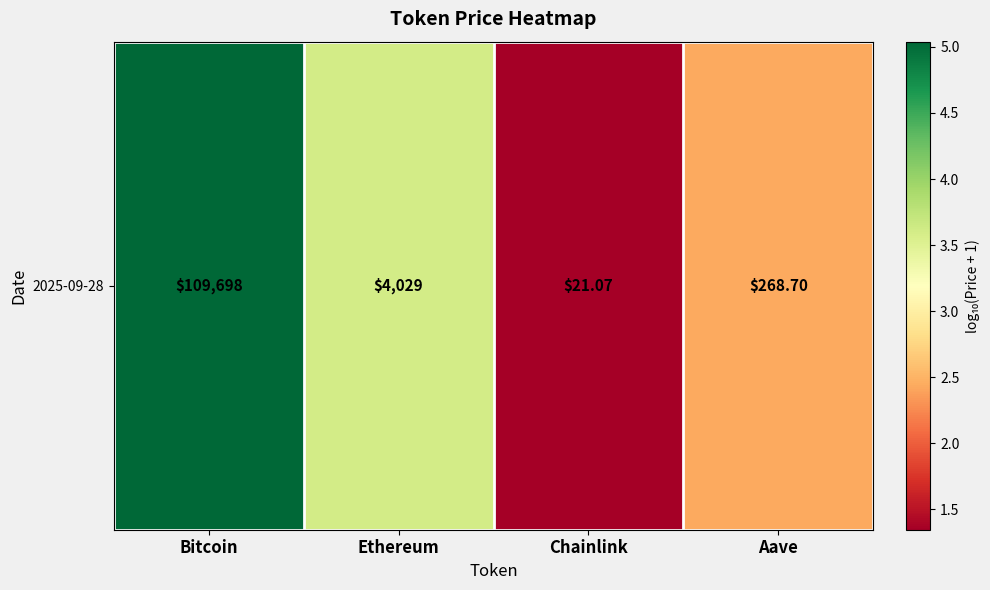

The chart shows a value of 3.6 at Ethereum. True or false?

True